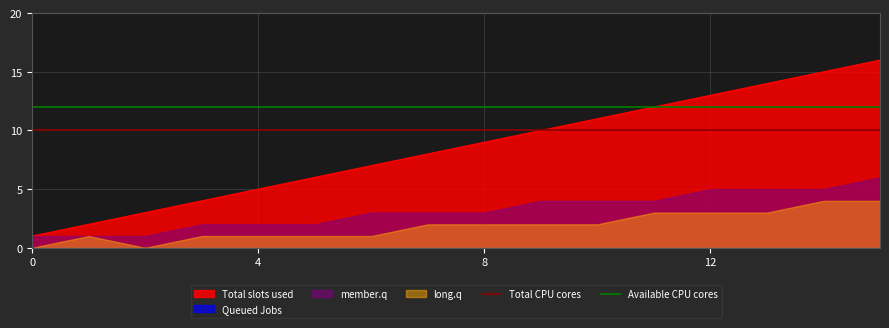

What is the maximum value for Total slots used?

16